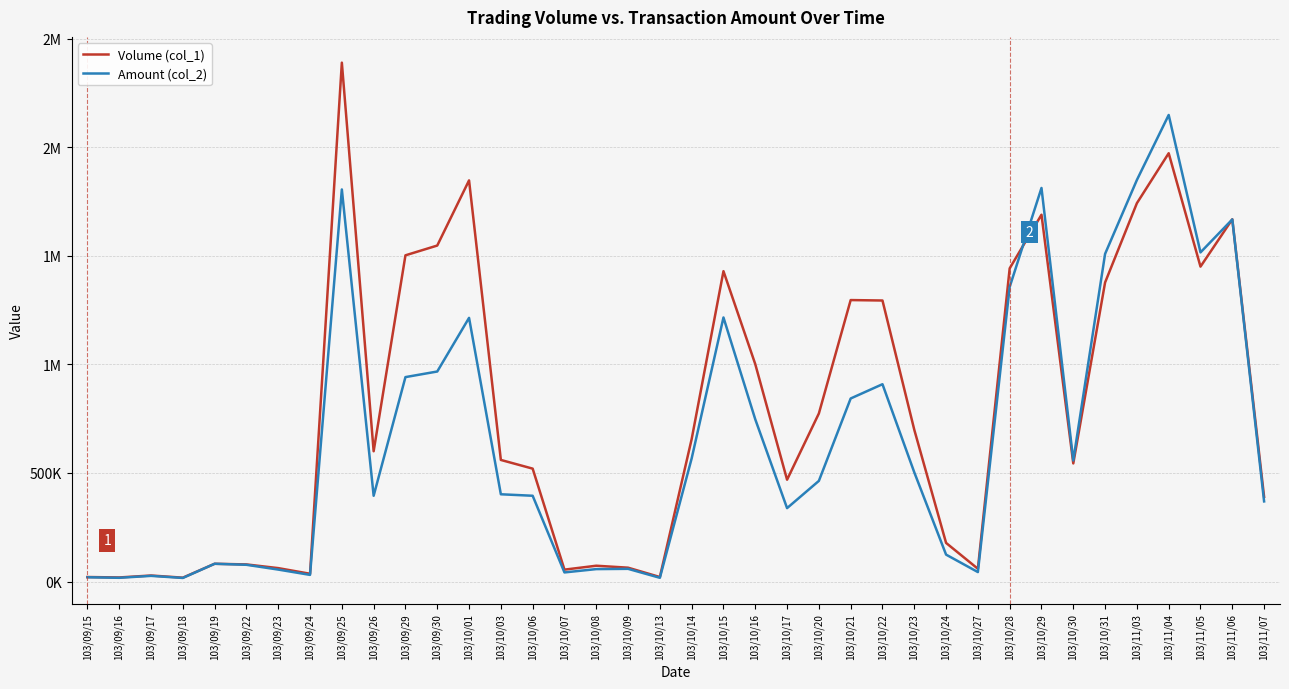

What are all the series names shown in the legend?

Volume (col_1), Amount (col_2)